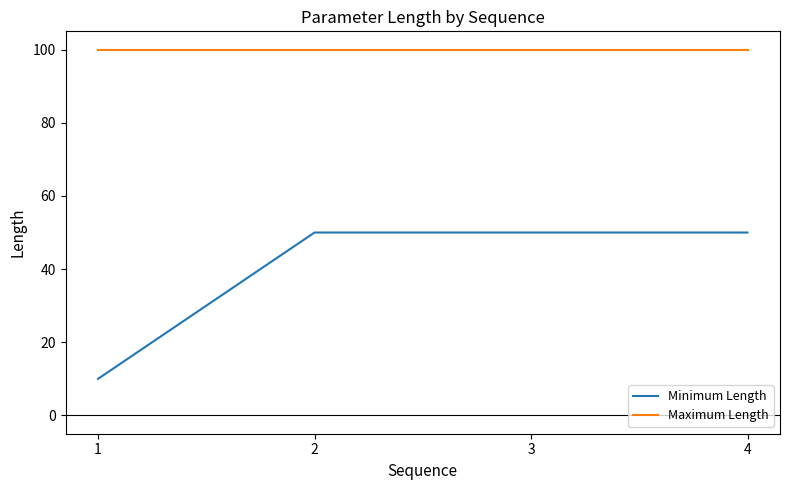

What is the minimum value for Minimum Length?

10